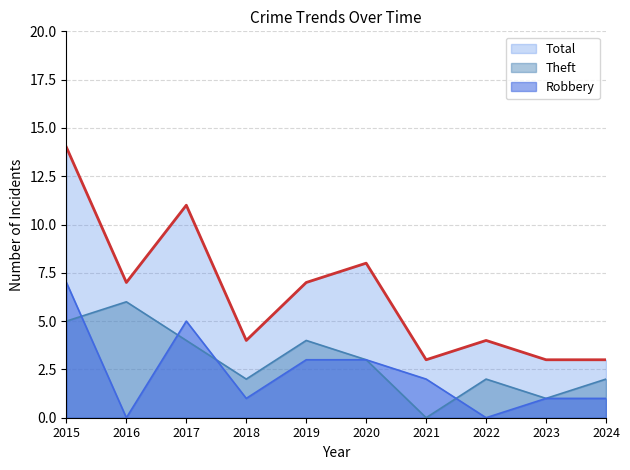

True or false: Total and Theft intersect in this chart.

False